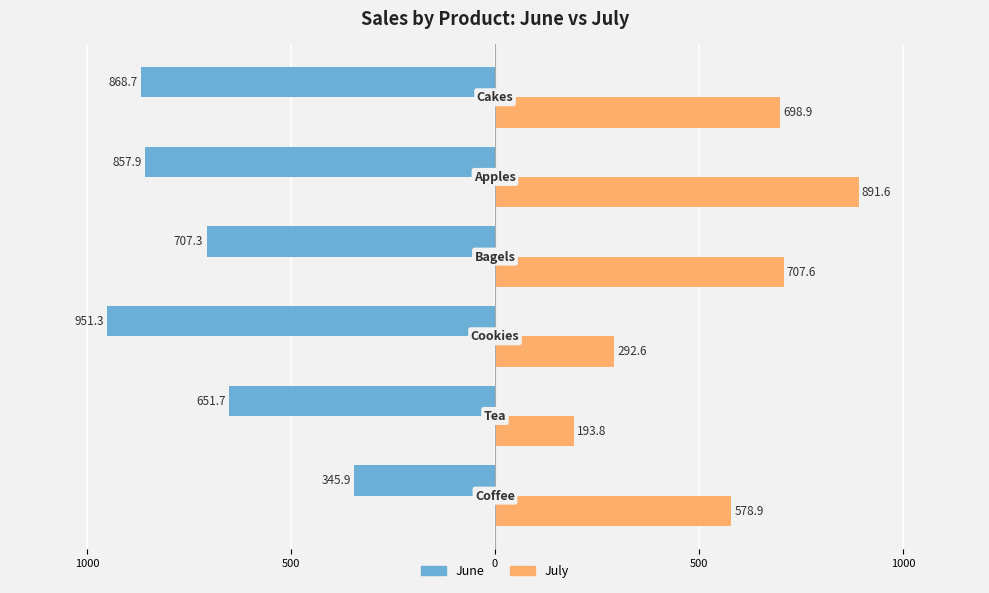

What are all the series names shown in the legend?

June, July